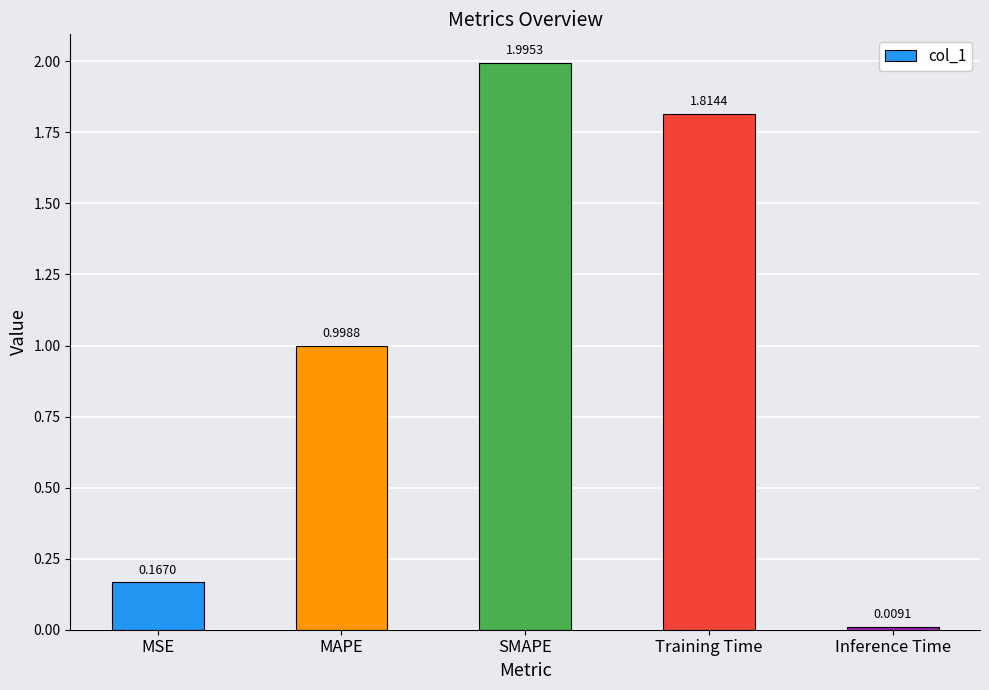

Between Training Time and MAPE, which is larger?

Training Time